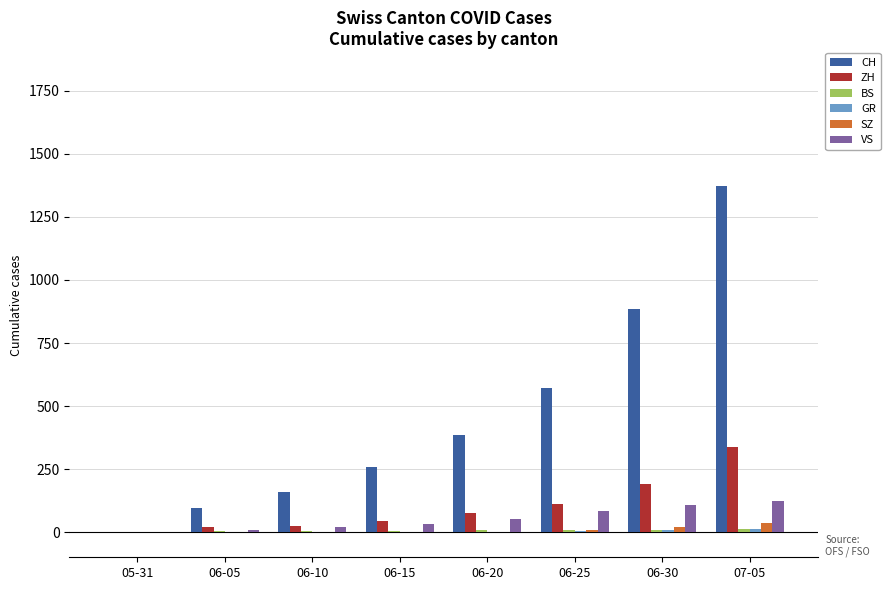

What is the total value across all series at 07-05?

1894